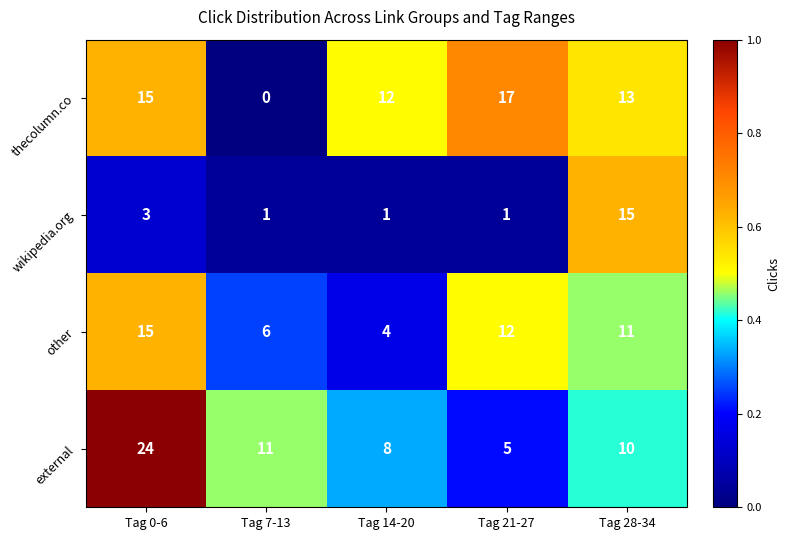

What is the difference between the highest and lowest values at Tag 21-27?

16